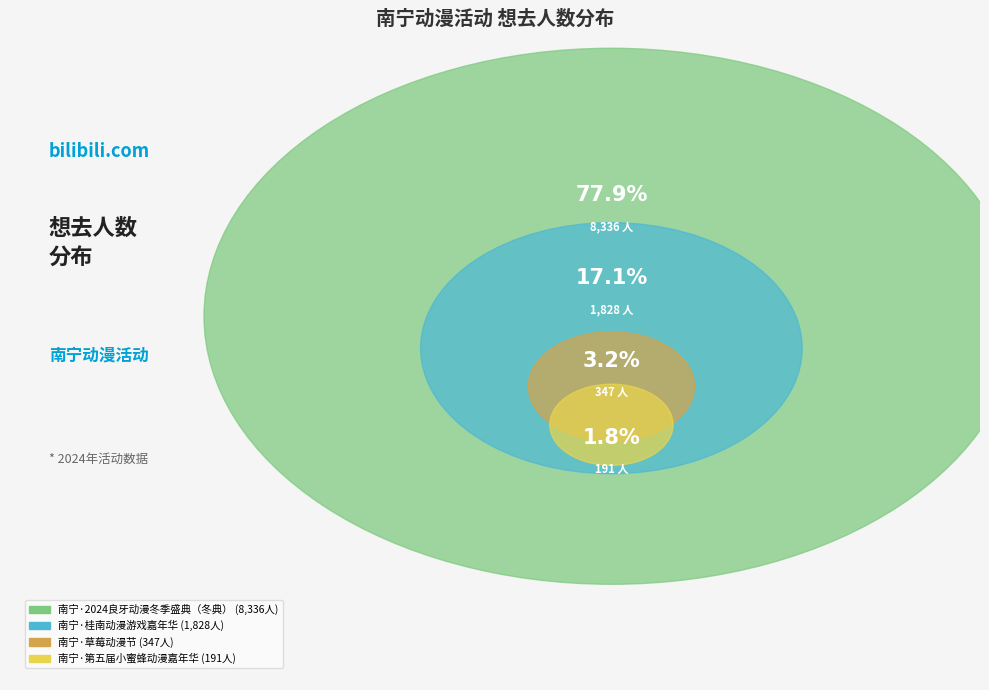

How much of the chart is everything except 南宁·2024良牙动漫冬季盛典（冬典）?

22.1%